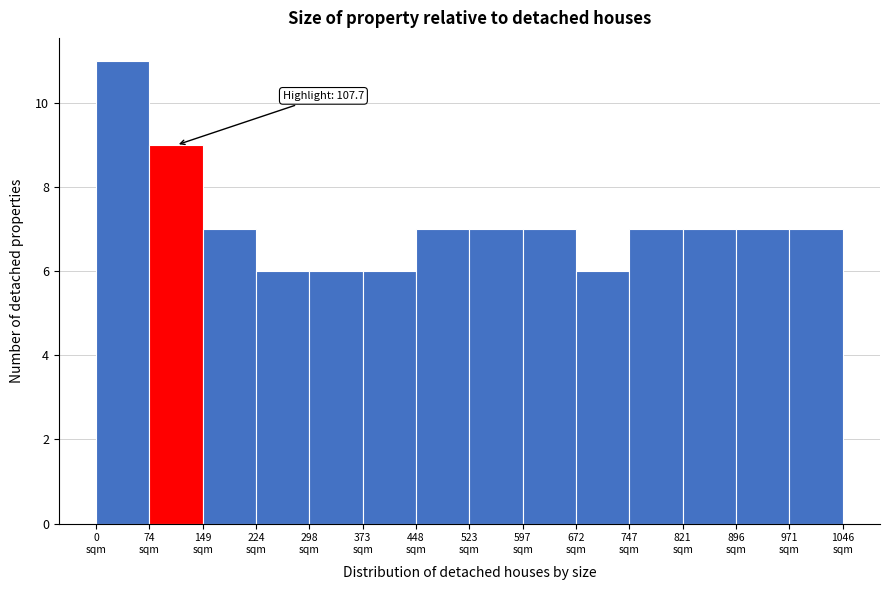

Over which range of the x-axis is the bar tallest?

0 to 70